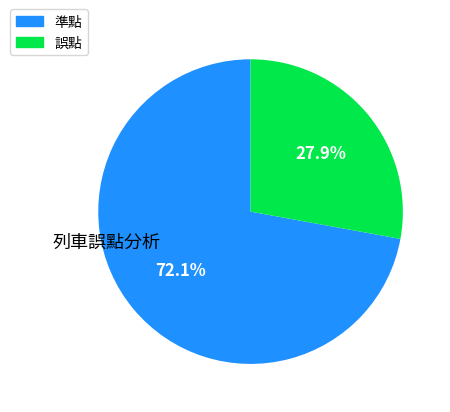

Does any single category account for the majority?

Yes